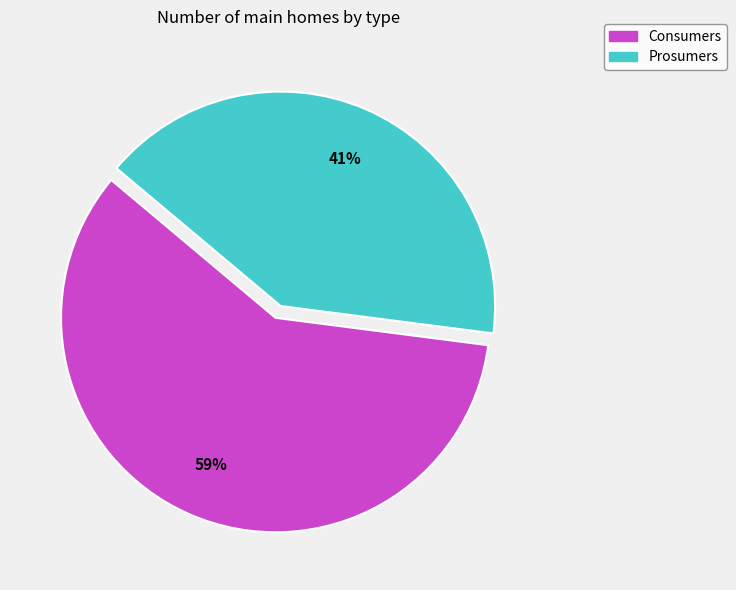

To the nearest percent, what is the combined percentage of Consumers and Prosumers?

100%